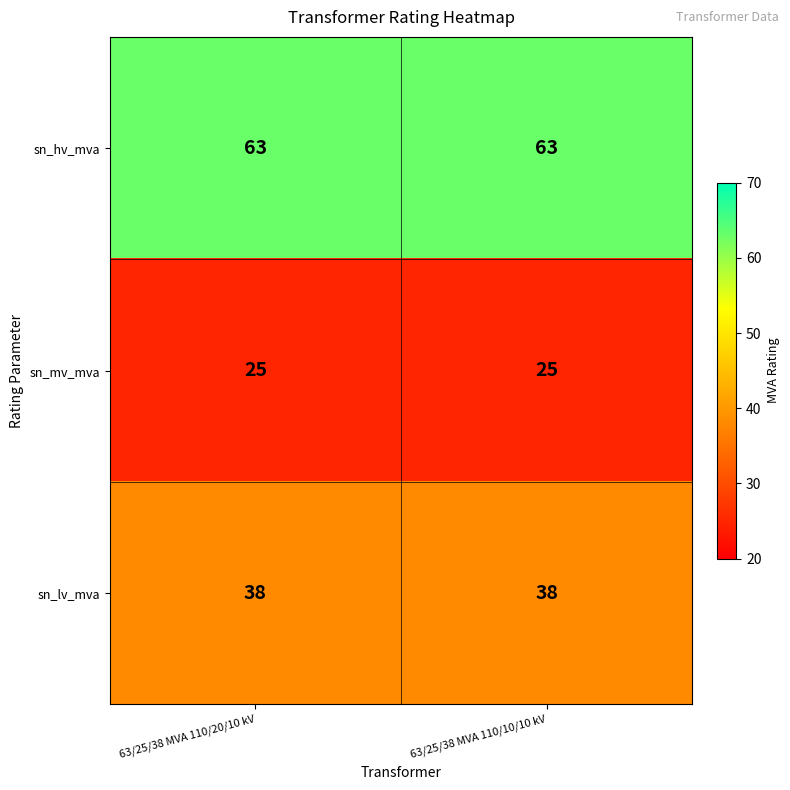

Rank the series at 63/25/38 MVA 110/20/10 kV from highest to lowest value.

sn_hv_mva, sn_lv_mva, sn_mv_mva